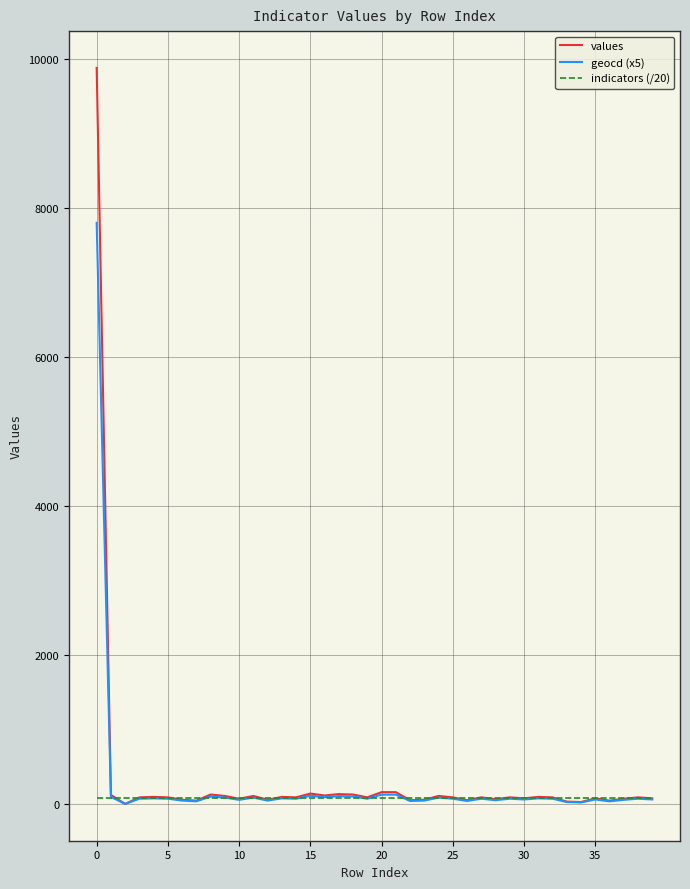

List the series in order of their peak value, lowest first.

indicators (/20), geocd (x5), values